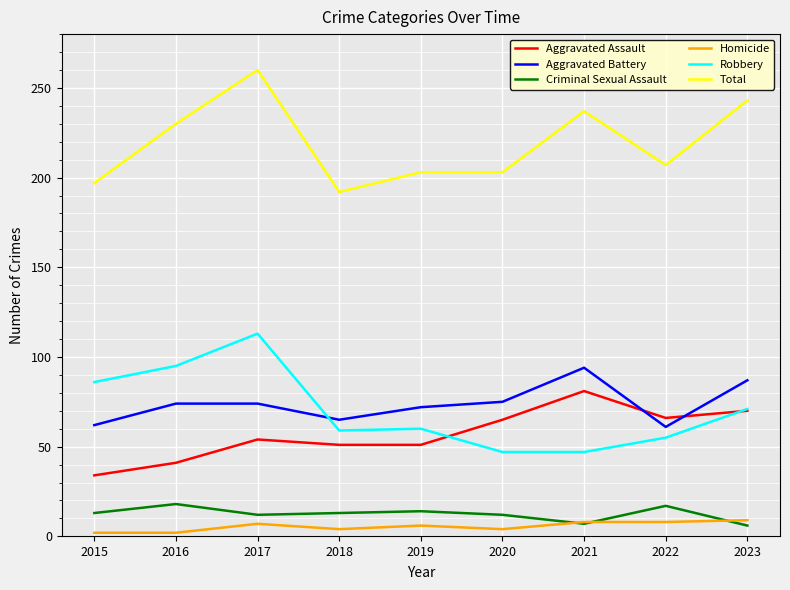

Count the number of categories in the chart.

9